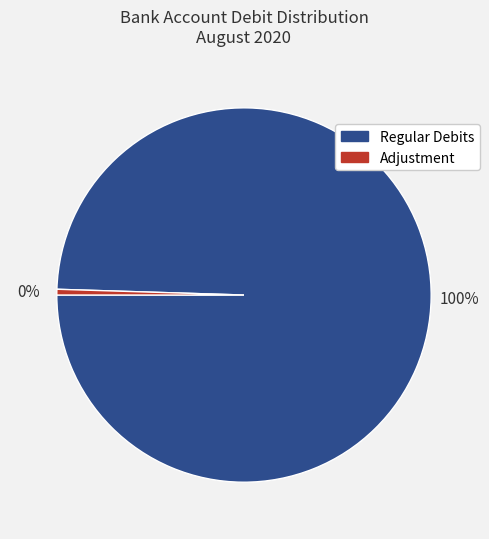

Is it true that Regular Debits is 100% of the pie?

True